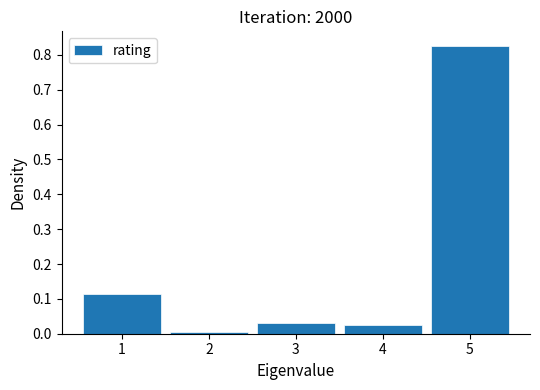

Reading left to right, list every bar in this chart as the range it spans on the x-axis followed by its height. The values are not printed on the chart, so give them approximately, as read against the axis.

0.5 to 1.5: 0.11
1.5 to 2.5: under 0.01
2.5 to 3.5: 0.03
3.5 to 4.5: 0.02
4.5 to 5.5: 0.83